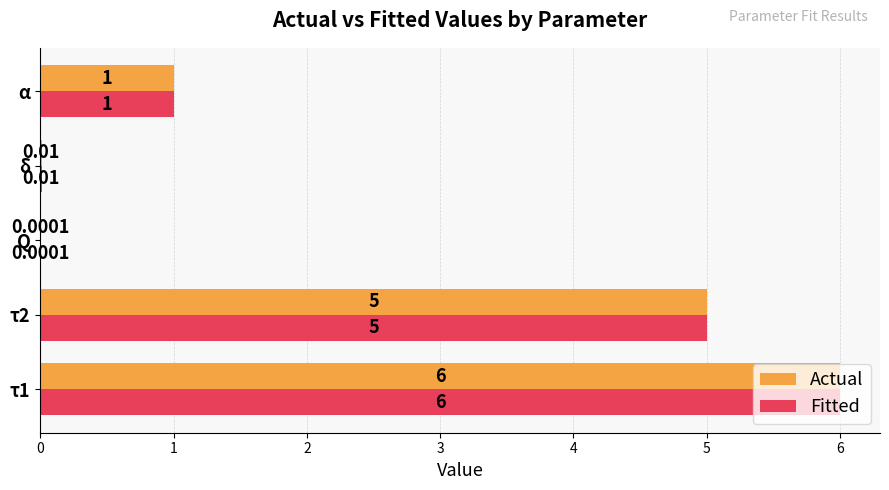

Is the value of Fitted at α greater than the value of Actual at Q?

Yes